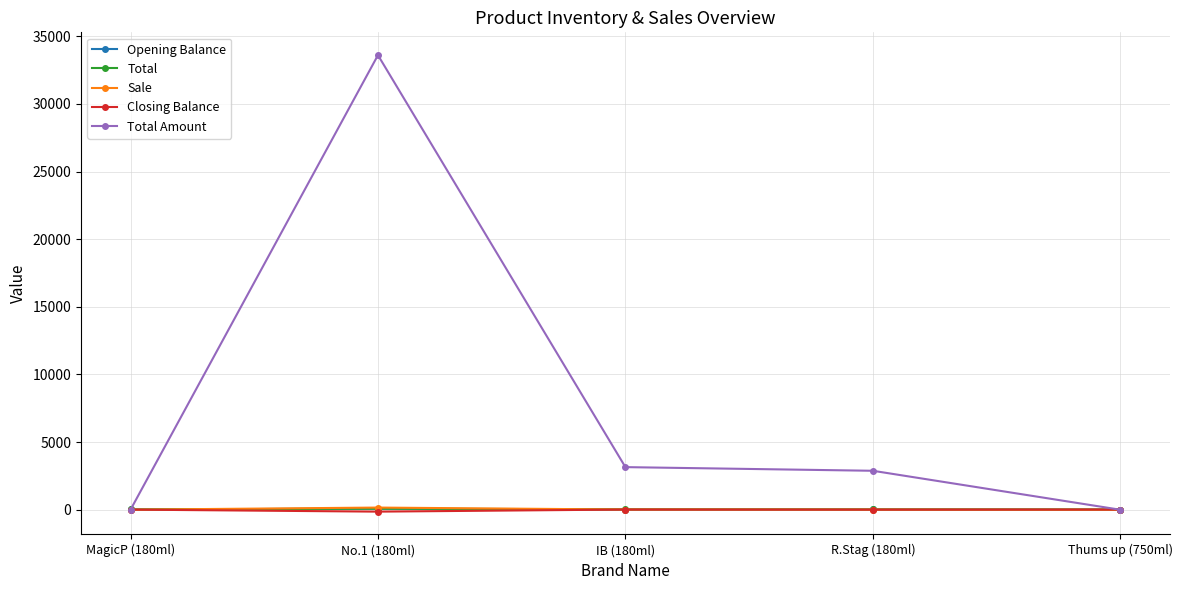

What is the difference between the maximum and minimum values in the Sale series?

160